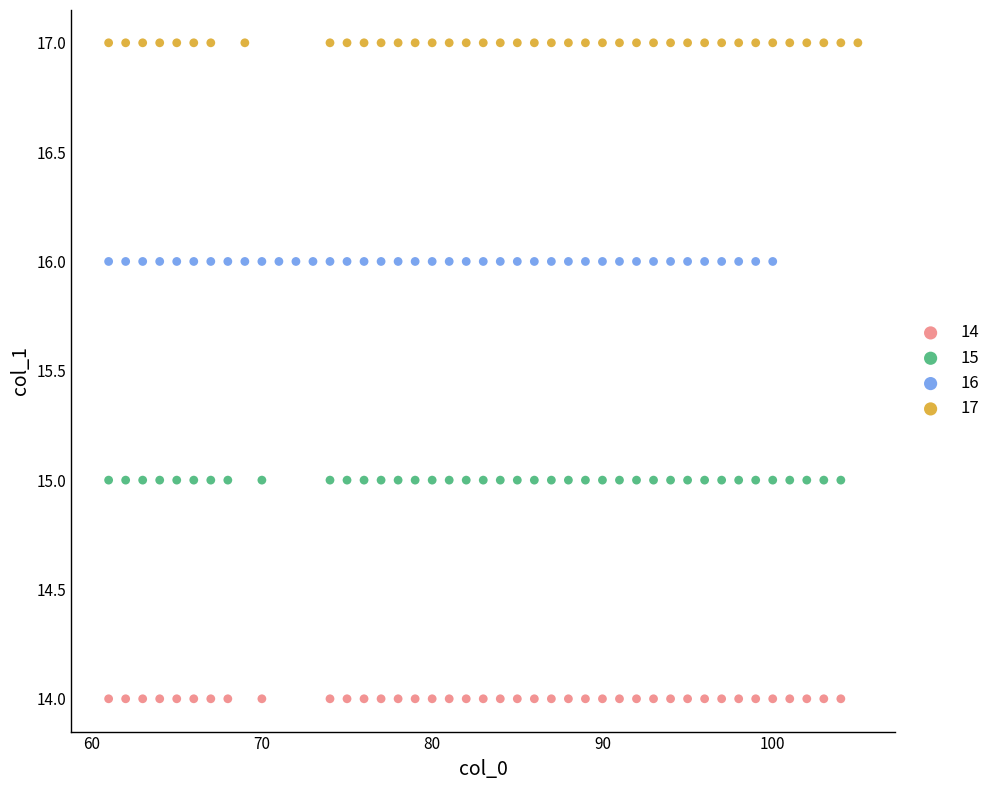

Which series contains the highest Y value?

17